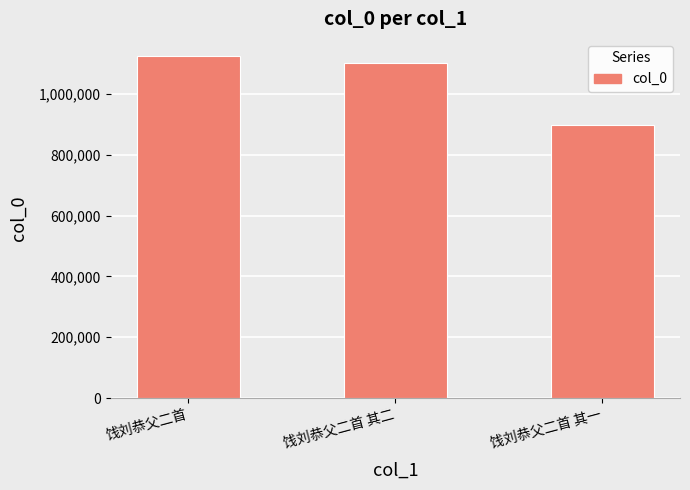

How many data points are less than 1101238?

1